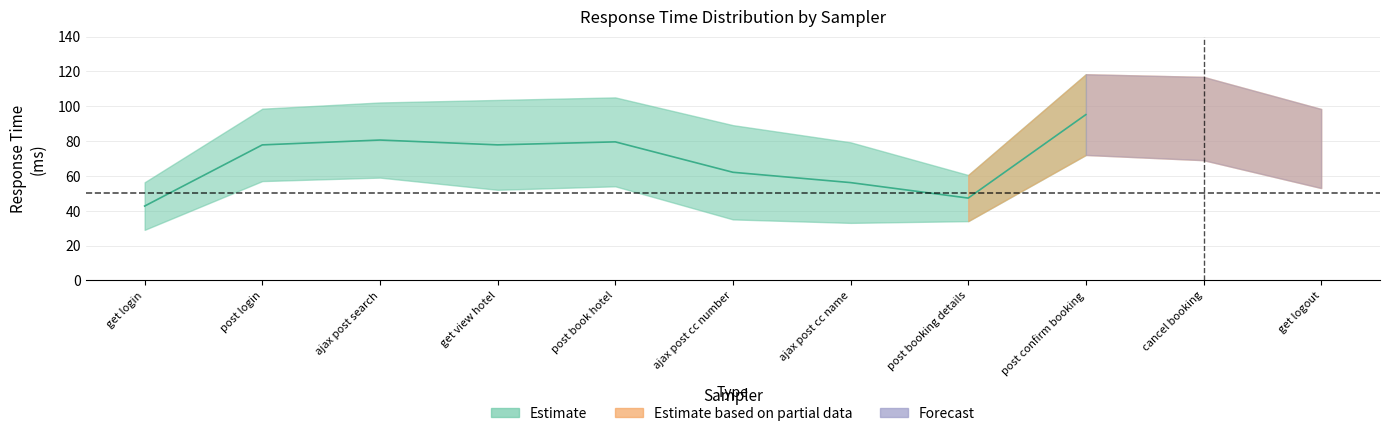

Reading left to right, what are all the values shown in this chart?

average: get login=29.0	post login=57.0	ajax post search=59.0	get view hotel=52.0	post book hotel=54.0	ajax post cc number=35.0	ajax post cc name=33.0	post booking details=34.0	post confirm booking=72.0	cancel booking=69.0	get logout=53.0
aggregate_report_stddev: get login=56.3	post login=98.6	ajax post search=102.1	get view hotel=103.6	post book hotel=105.0	ajax post cc number=89.1	ajax post cc name=79.3	post booking details=60.5	post confirm booking=118.4	cancel booking=116.8	get logout=98.4